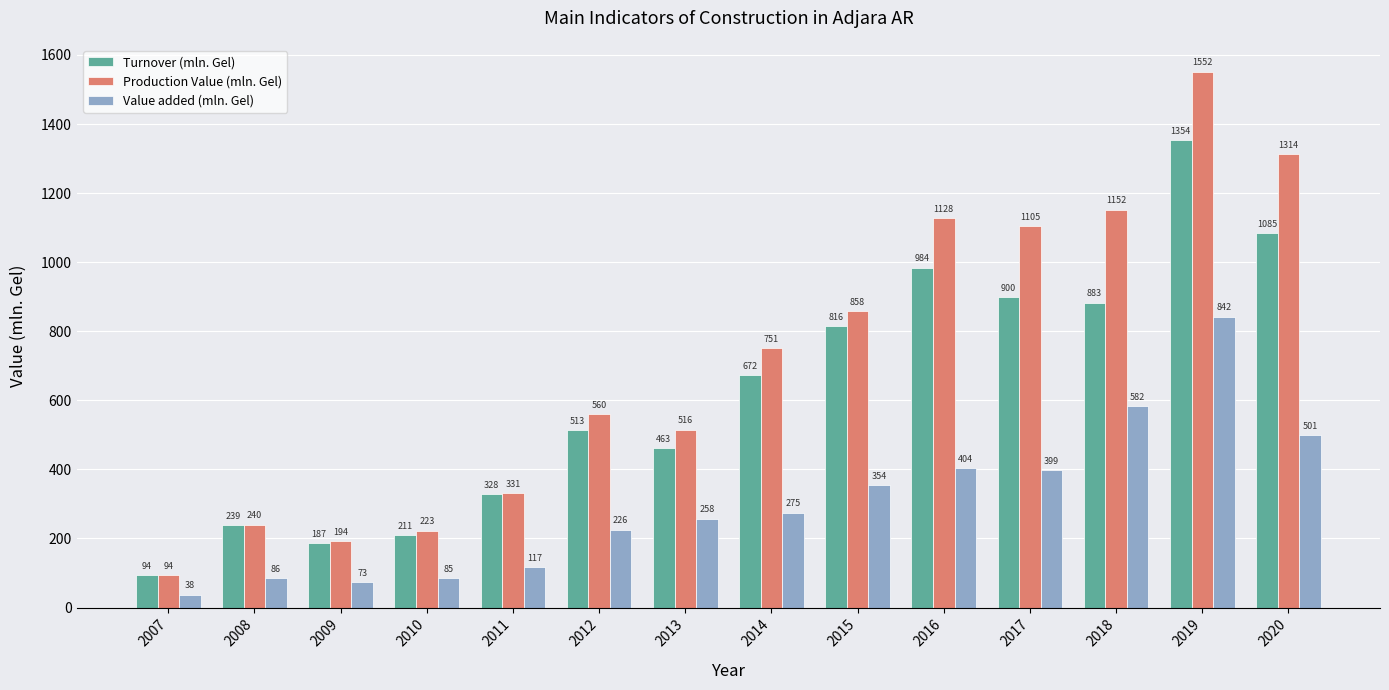

How many series are shown in this chart?

3